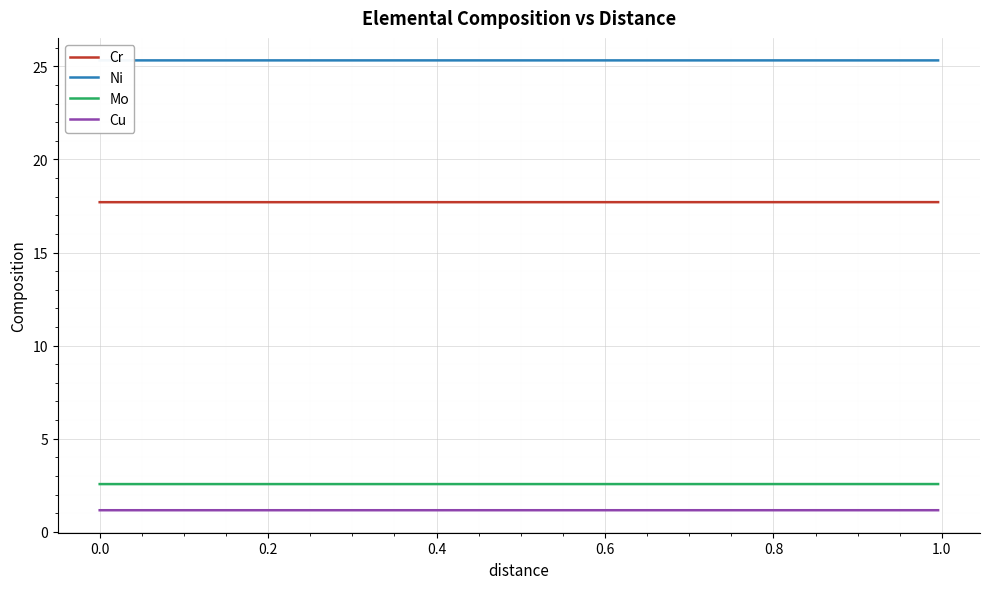

At how many categories does at least one series exceed 23?

40